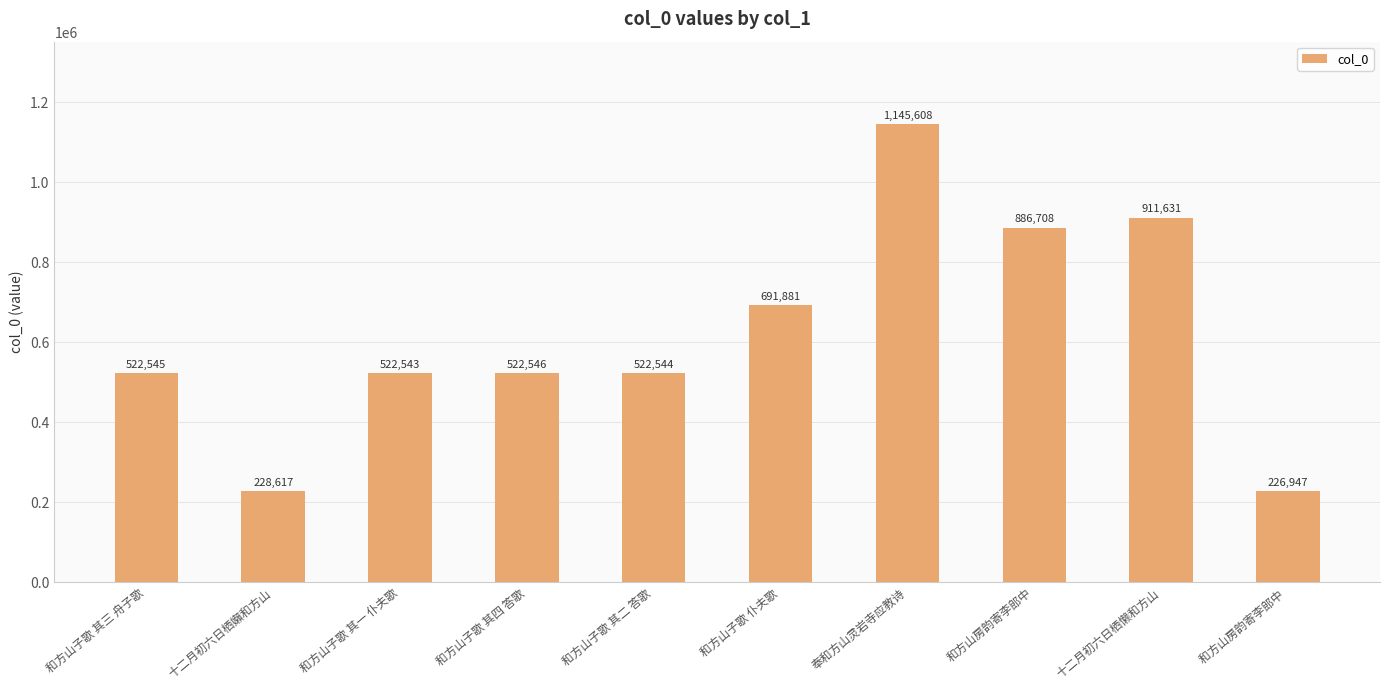

Which has a higher value, 十二月初六日栖懒和方山 or 和方山子歌 其一 仆夫歌?

十二月初六日栖懒和方山